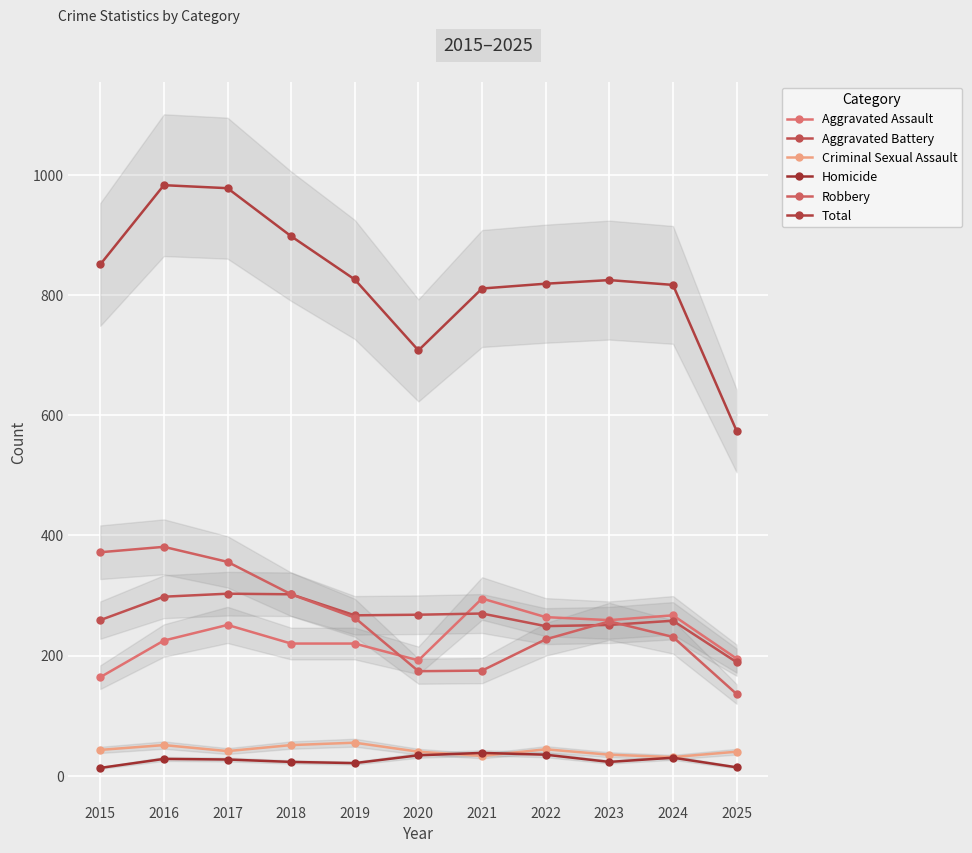

True or false: Homicide has a value of 7 at 2025.

False